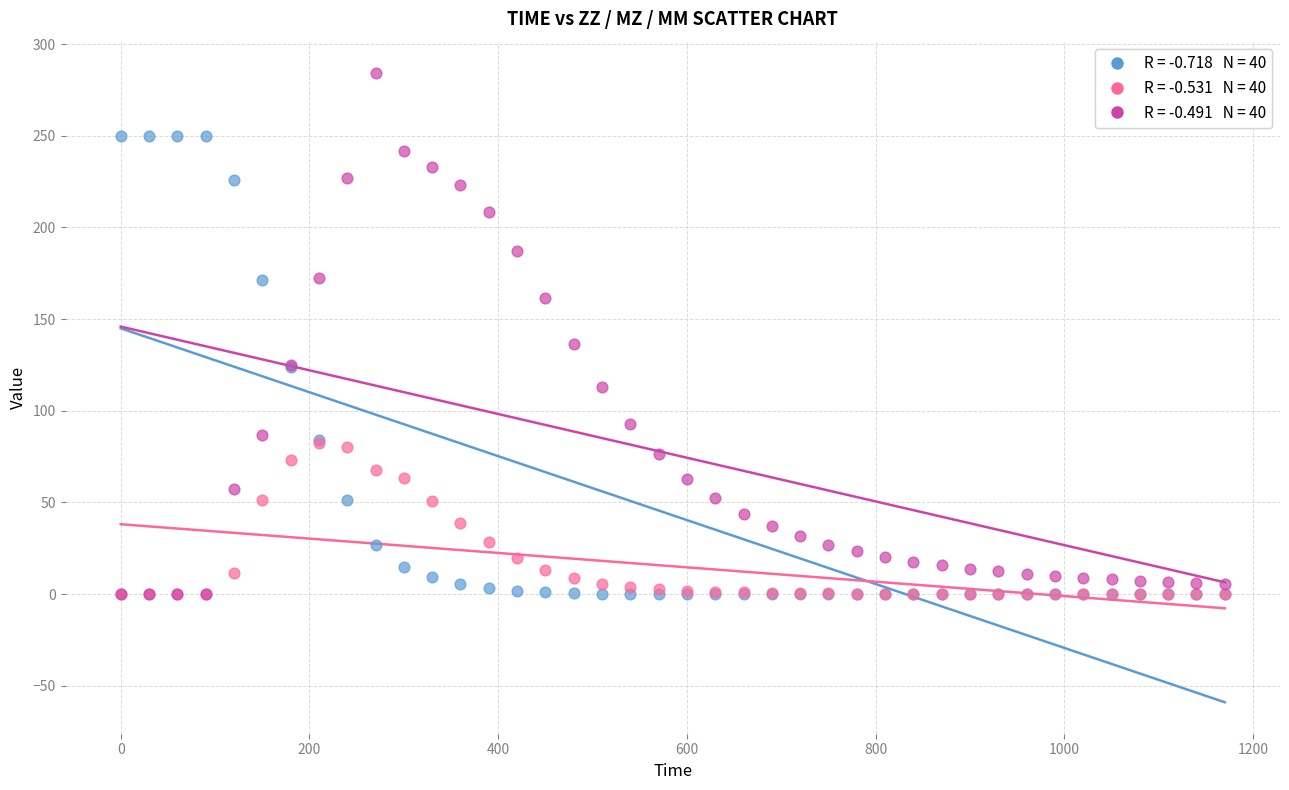

Across all series, what Y value is closest to 142?

136.3